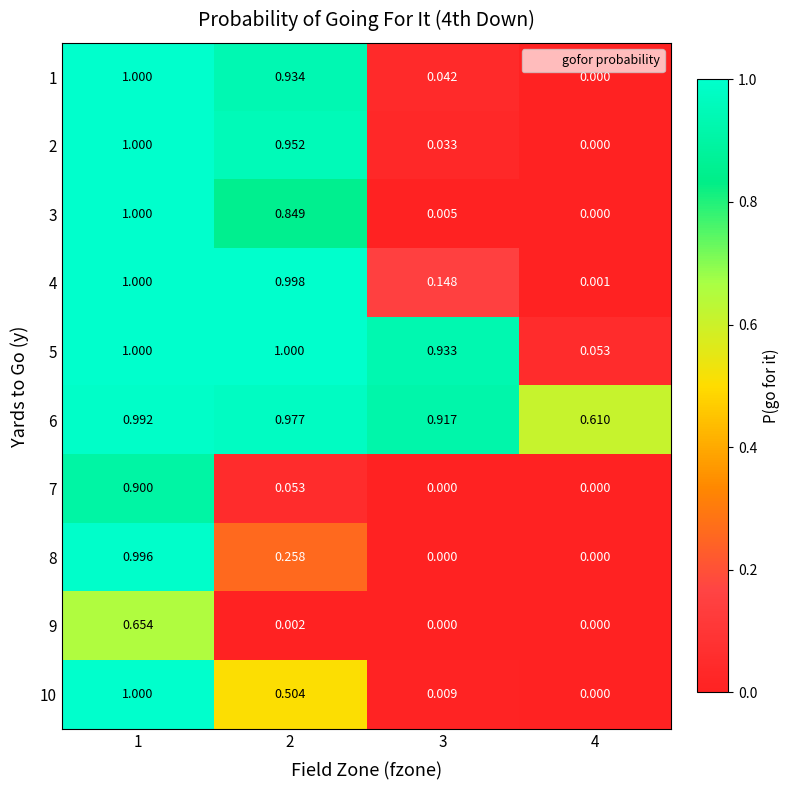

How many values in the 3 series exceed 0?

3